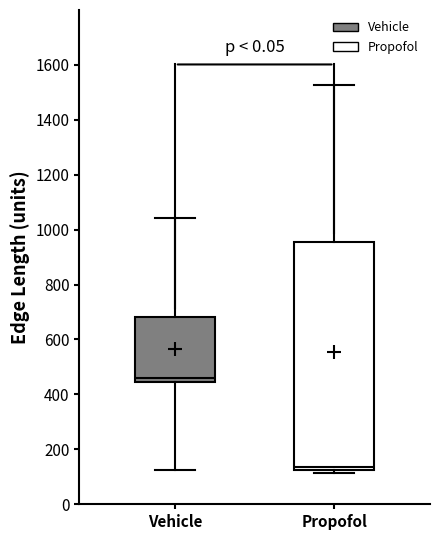

Where is the lower edge of the box for Vehicle on the y-axis? The values are not printed on the chart, so give them approximately, as read against the axis.

440